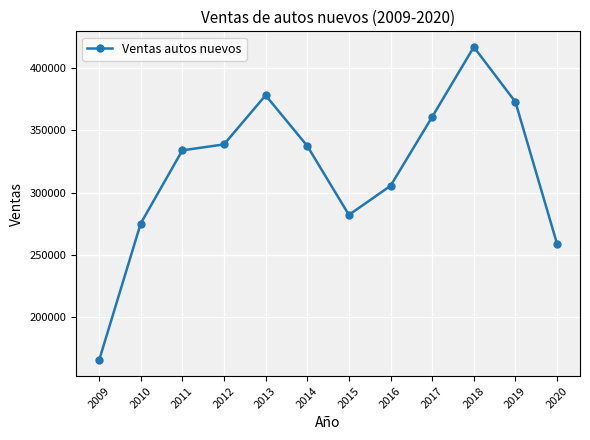

The chart shows a value of 378240 at 2013. True or false?

True